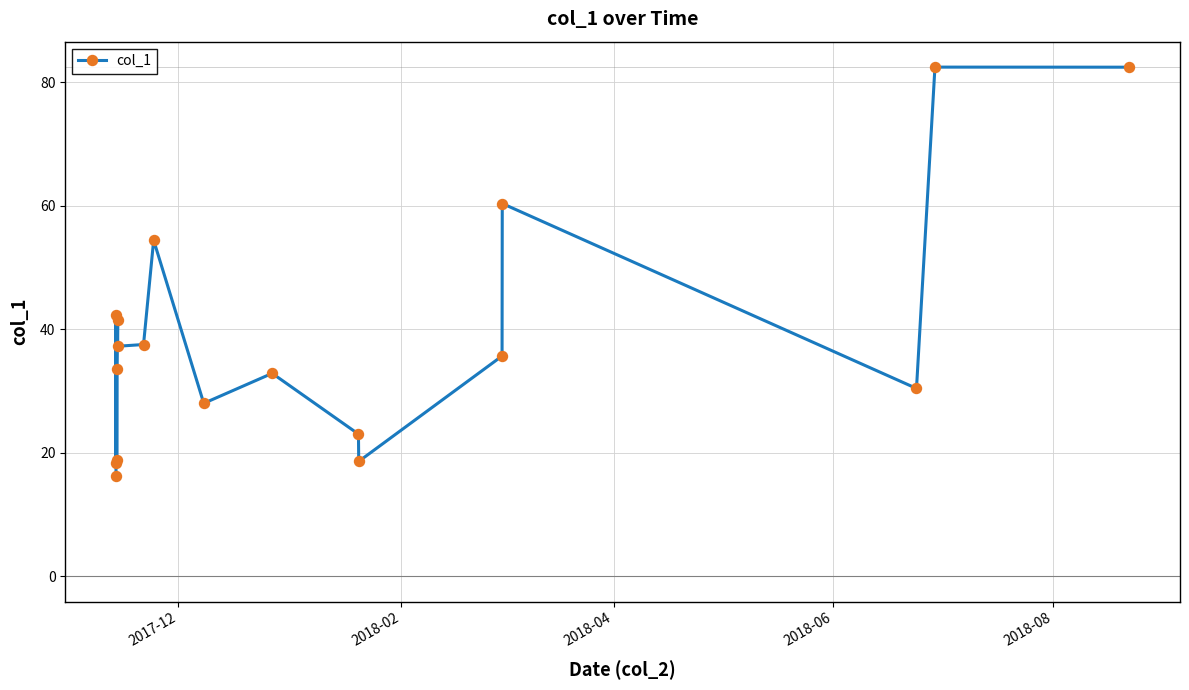

What is the value of the 17th point from the left?

82.5